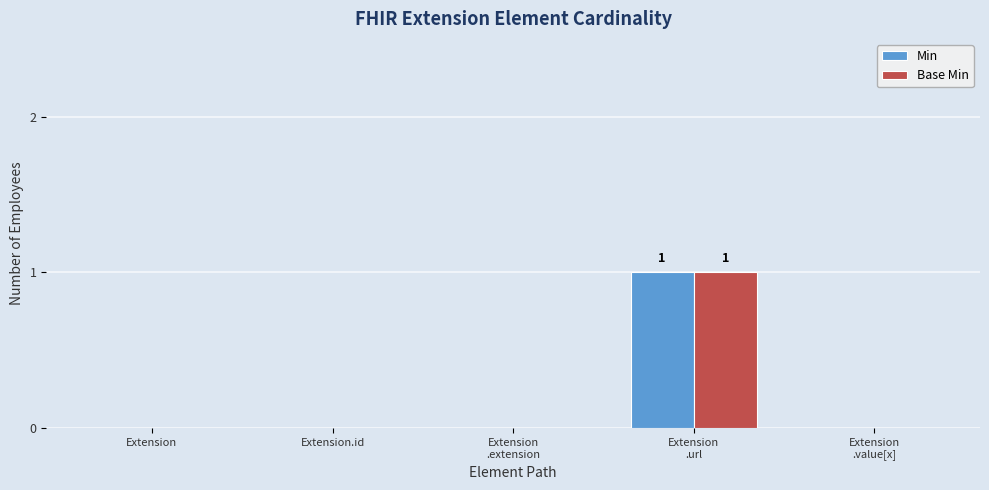

The Base Min series shows 0 at Extension
.value[x]. True or false?

True